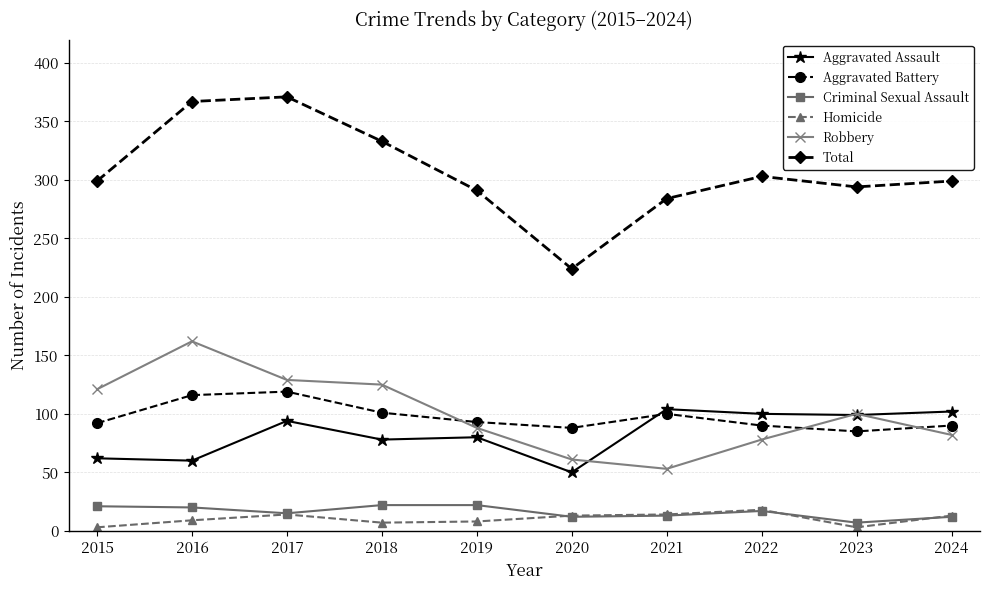

Which category has the highest value across all series?

2017